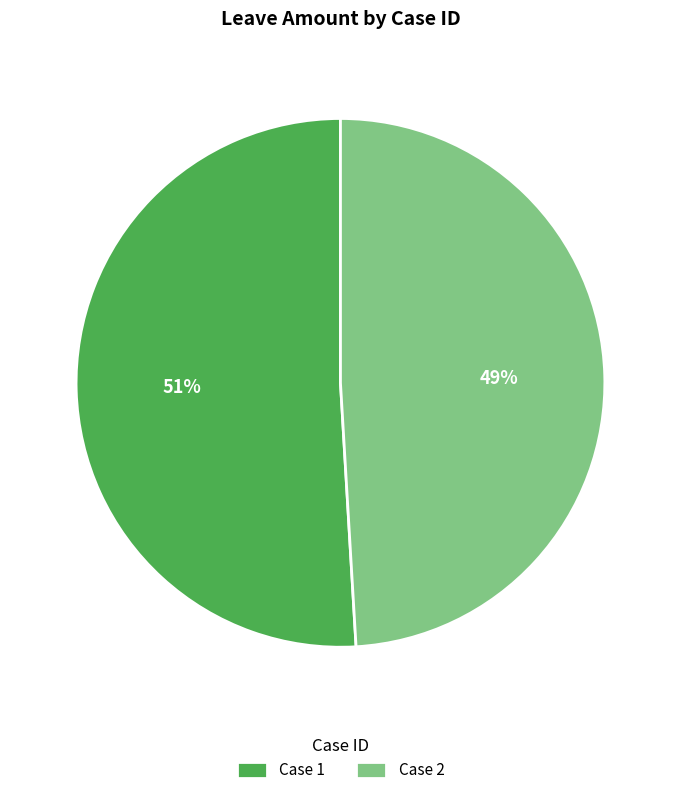

Is the sum of Case 1 and Case 2 greater than half?

Yes